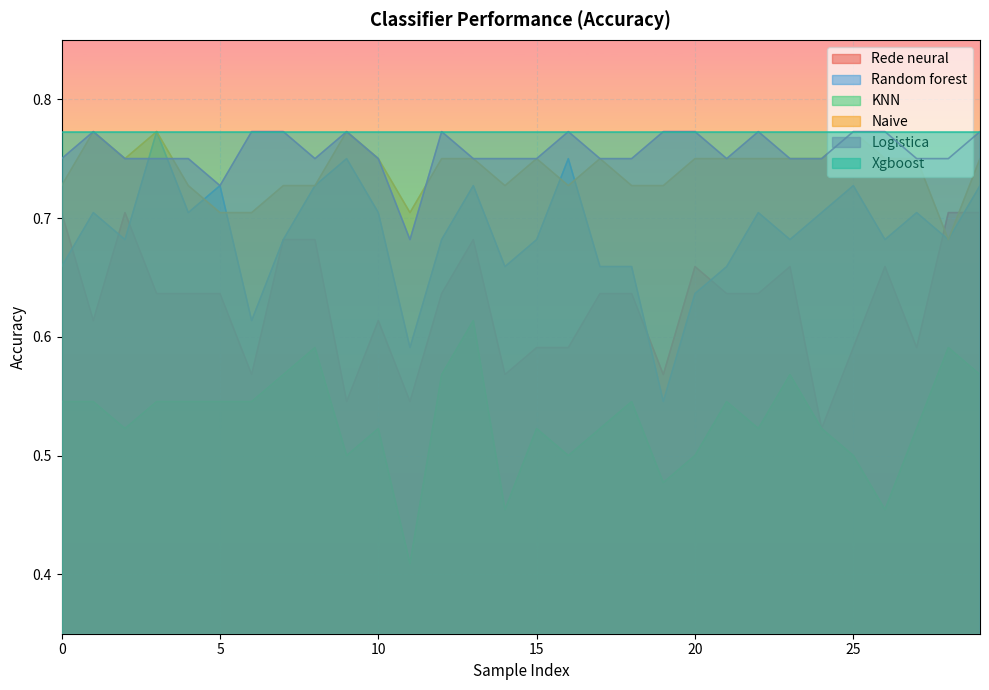

What value does the KNN series have at 20?

0.5